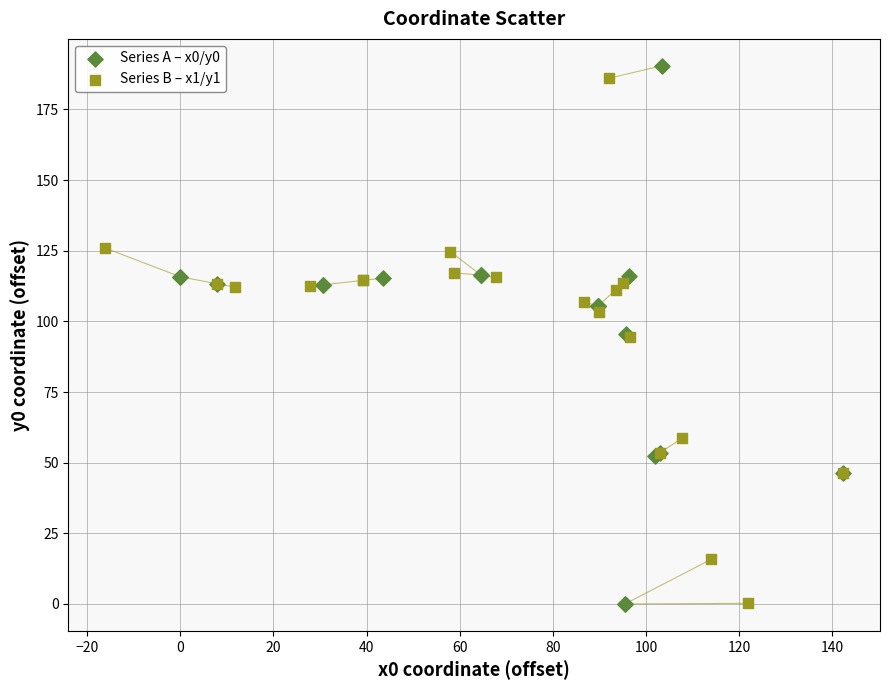

What are all the series names shown in the legend?

Series A – x0/y0, Series B – x1/y1